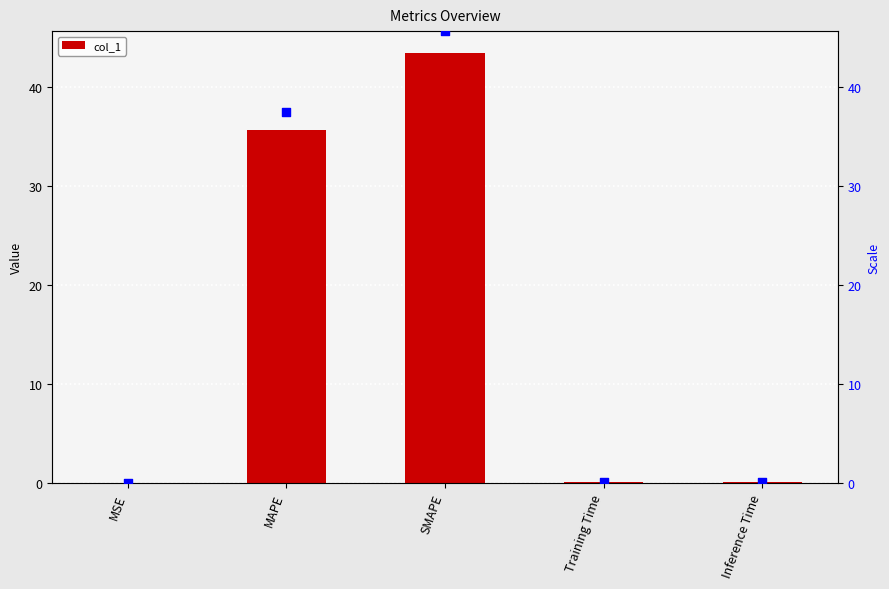

Which series reaches the minimum Y coordinate?

col_1